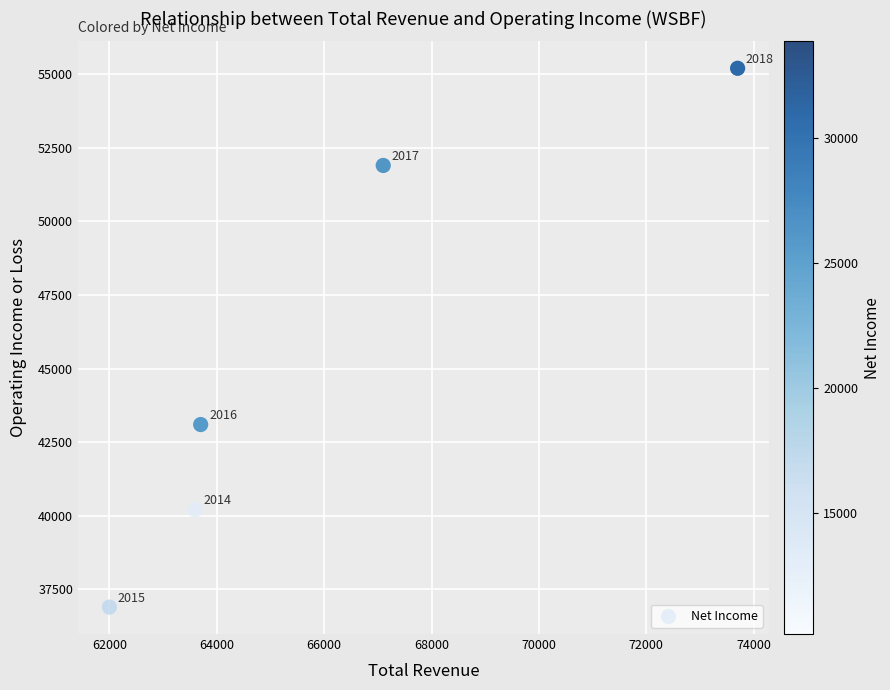

What is the range of Y values (max minus min)?

18300